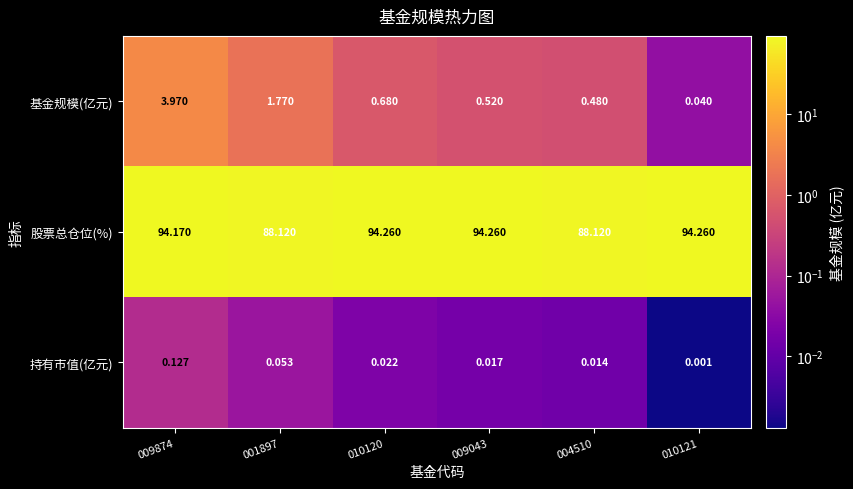

At which category is the sum across all series the highest?

009874